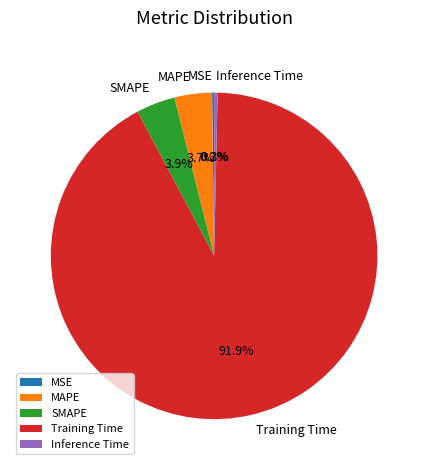

The Training Time slice represents 78% of the pie. True or false?

False